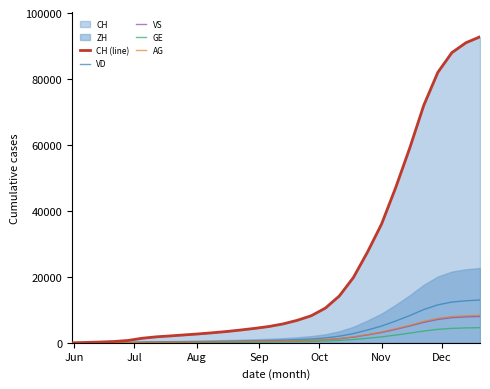

True or false: GE has a value of 192 at 15.

False